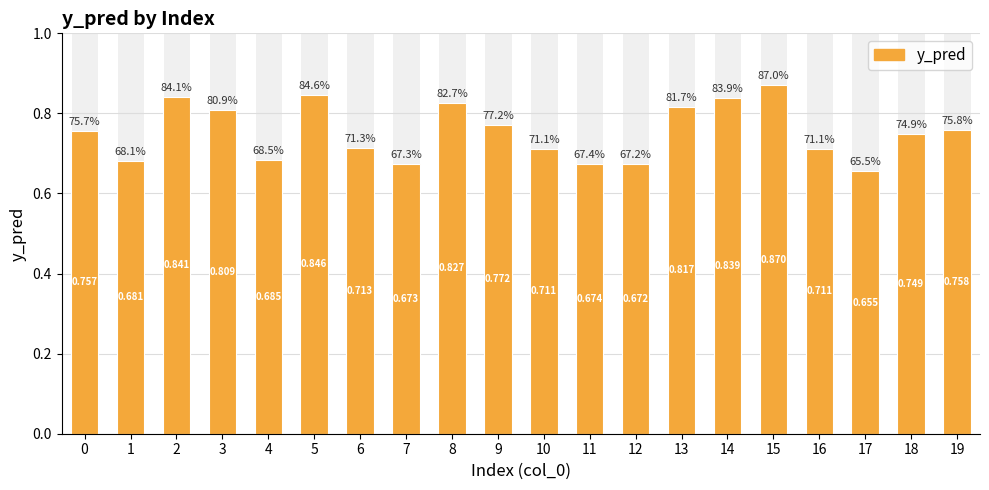

Reading left to right, extract all data points from this chart.

0=0.8	1=0.7	2=0.8	3=0.8	4=0.7	5=0.8	6=0.7	7=0.7	8=0.8	9=0.8	10=0.7	11=0.7	12=0.7	13=0.8	14=0.8	15=0.9	16=0.7	17=0.7	18=0.7	19=0.8